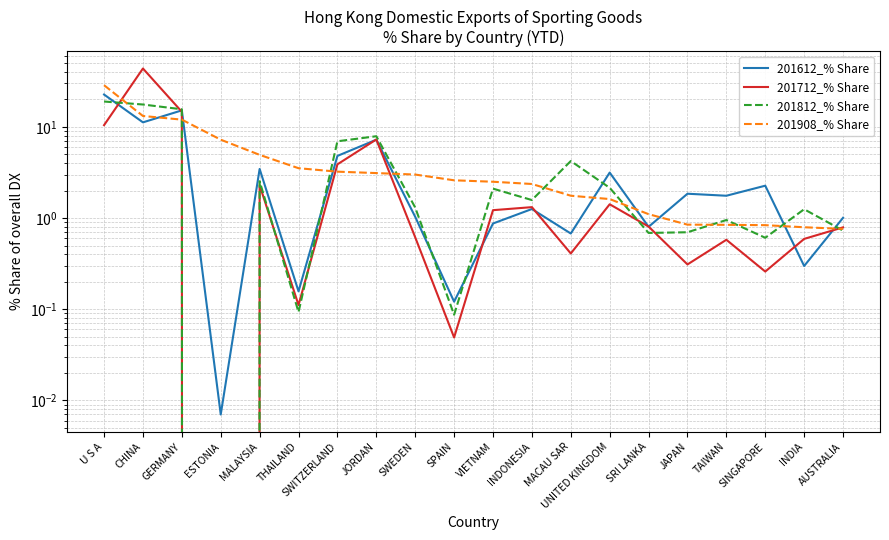

Rank the series by their average value, from highest to lowest.

201908_% Share, 201712_% Share, 201812_% Share, 201612_% Share